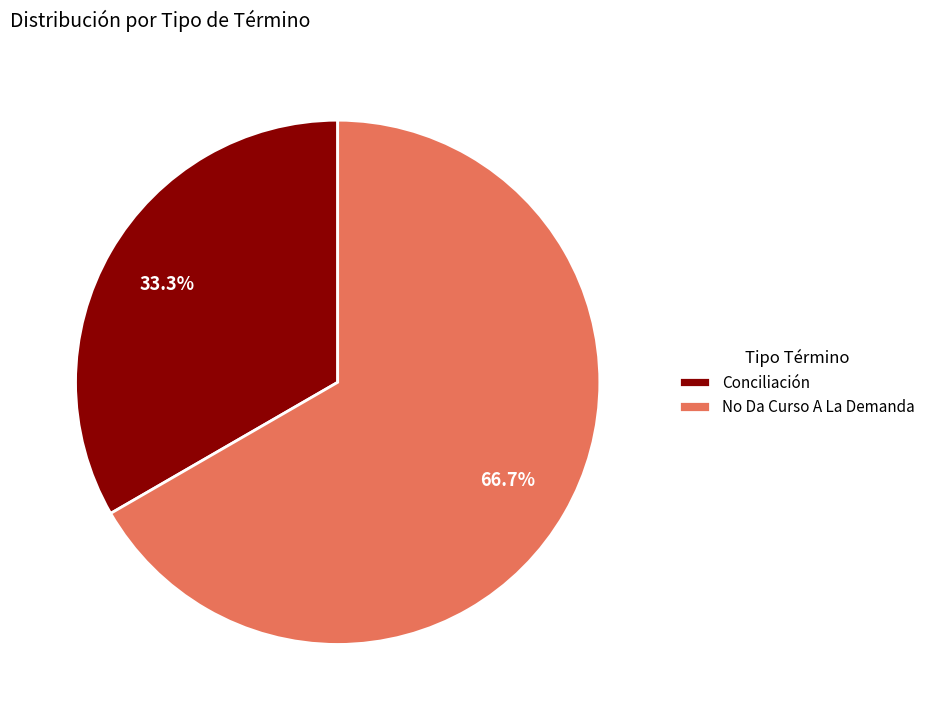

To the nearest percent, what is the average slice percentage?

50%